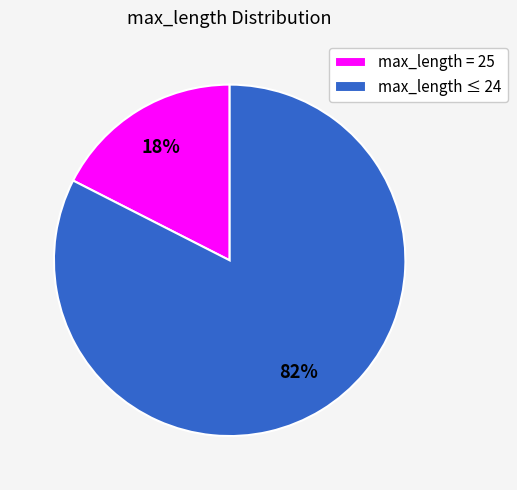

How many segments does this pie chart have?

2